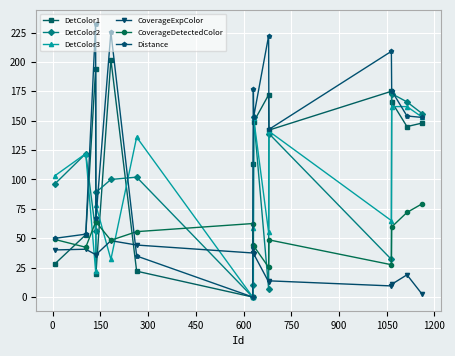

Rank the series by their maximum value, from highest to lowest.

Distance, DetColor1, DetColor2, DetColor3, CoverageDetectedColor, CoverageExpColor